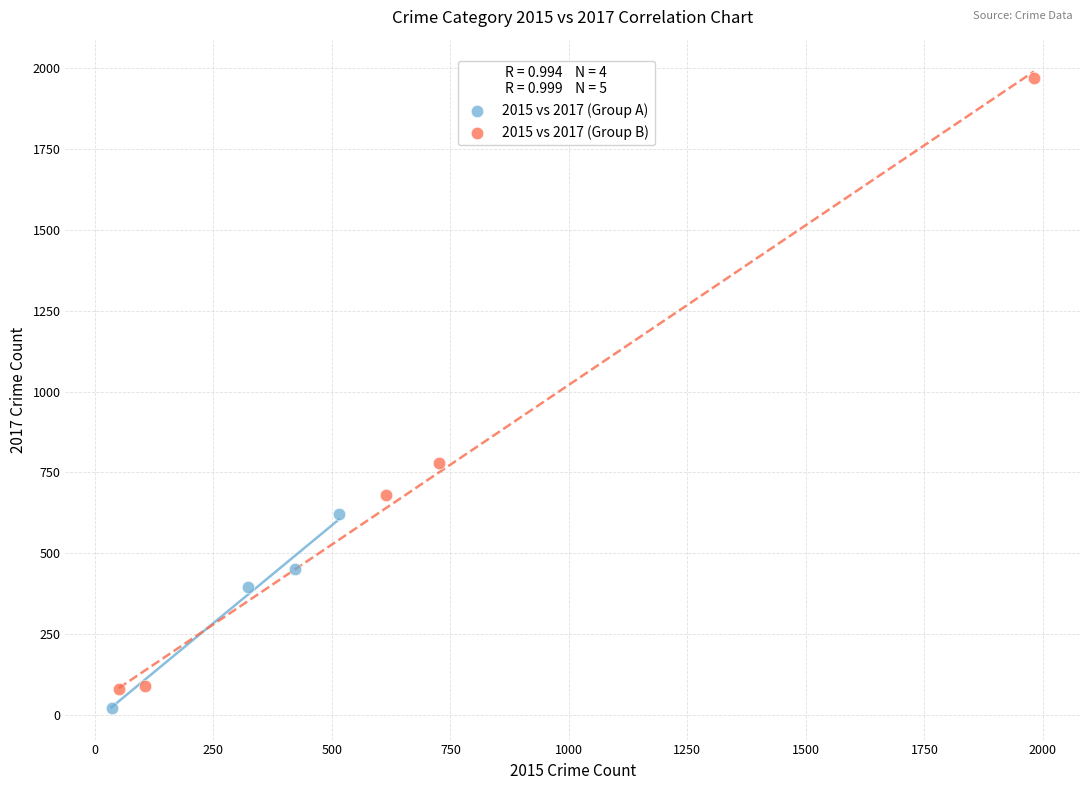

Which series reaches the minimum Y coordinate?

2015 vs 2017 (Group A)